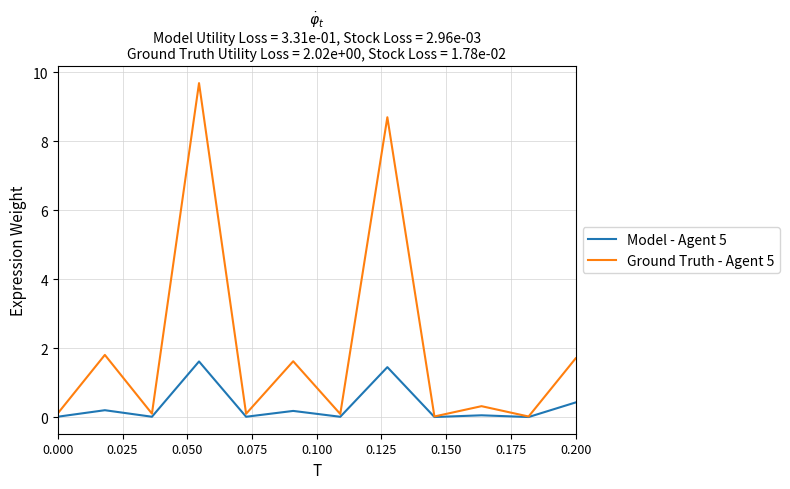

What is the greatest value displayed?

9.7